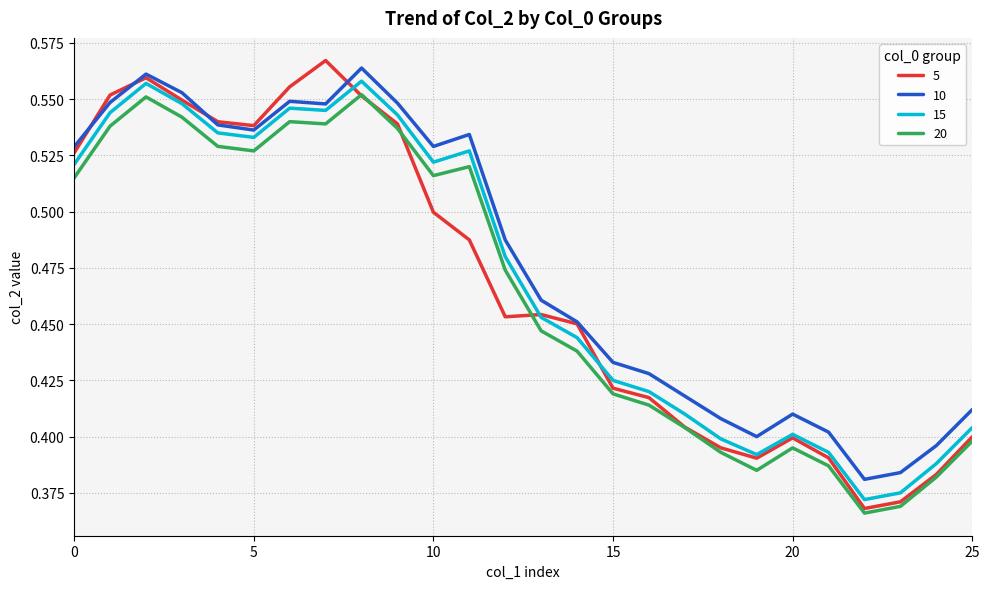

Which series has the largest range (max minus min)?

5